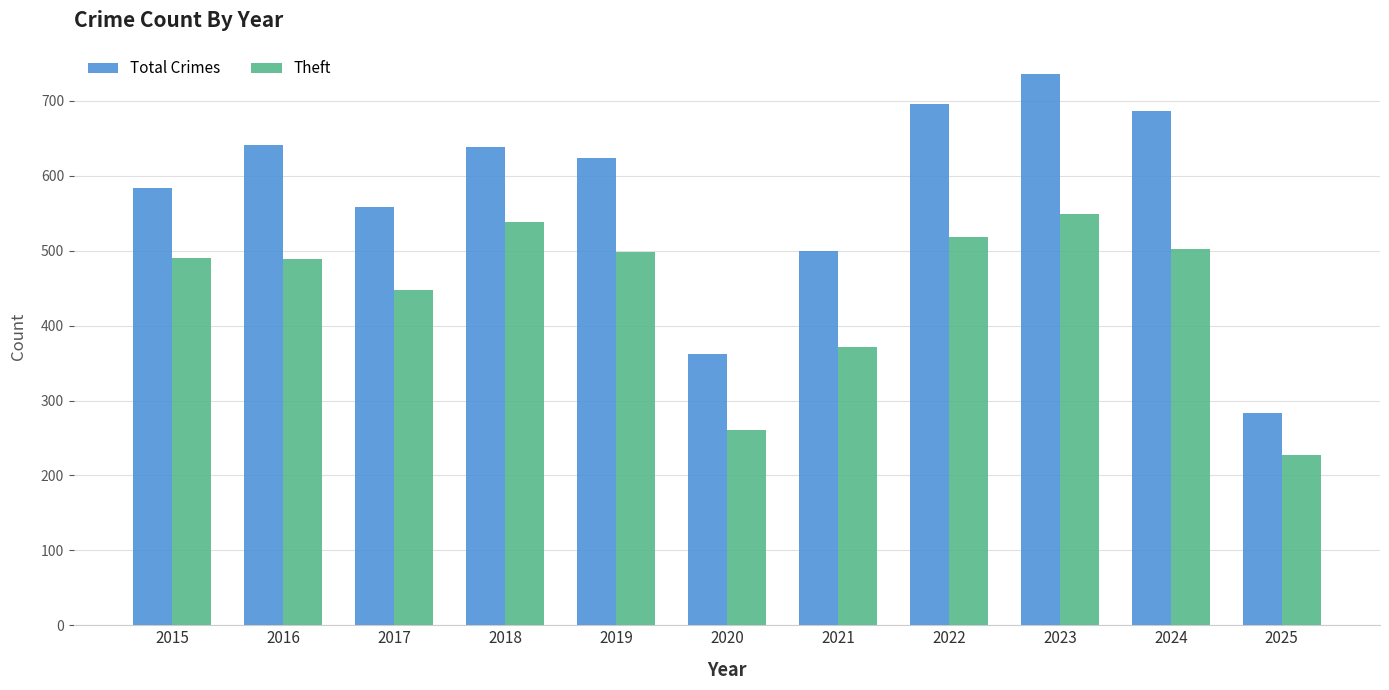

What is the sum of all Theft values?

4893